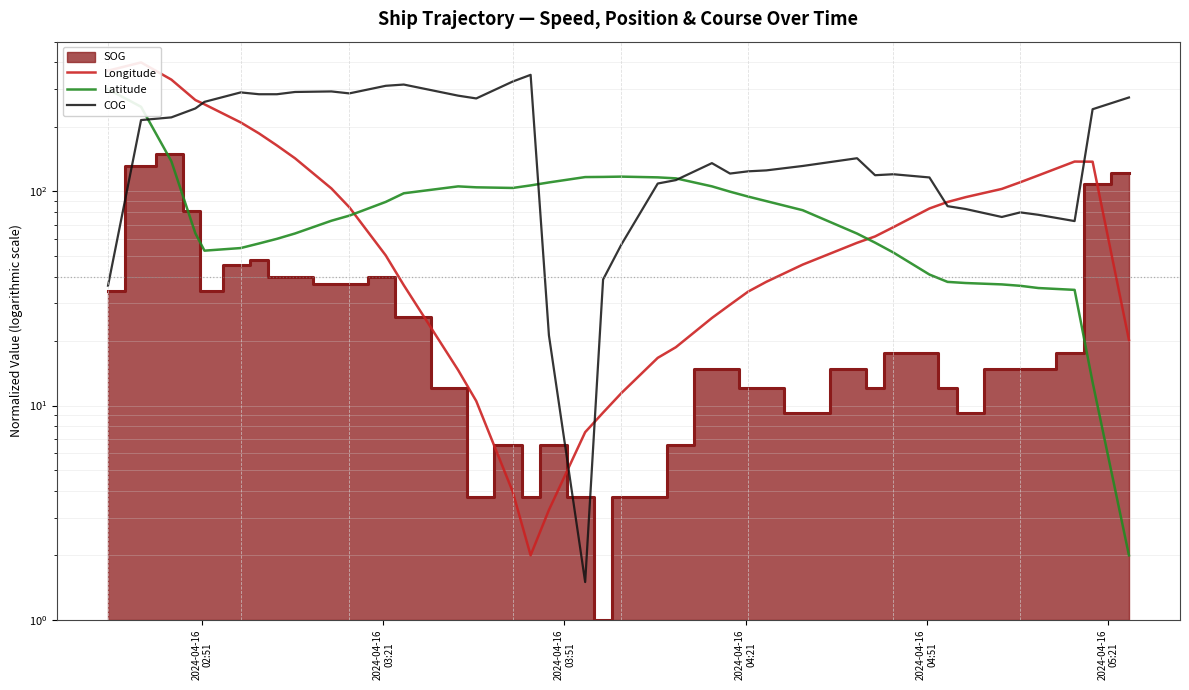

Reading left to right, extract all data points from this chart.

Longitude: 365.9	400.0	332.5	266.9	255.0	209.9	186.5	163.8	142.7	103.2	84.3	50.2	36.5	14.6	10.5	4.0	2.0	3.3	7.5	9.3	11.4	16.7	18.7	25.6	29.6	34.0	37.8	45.5	57.5	61.6	68.1	83.2	89.2	94.0	102.7	110.3	118.7	137.8	137.6	20.2
Latitude: 300.0	248.3	138.3	63.7	52.9	54.4	57.1	60.0	63.6	72.9	77.0	89.3	98.0	105.5	104.5	103.8	106.6	110.1	116.6	116.8	117.2	116.3	115.0	105.6	99.7	94.6	90.1	81.7	63.5	57.6	51.8	40.9	37.8	37.3	36.8	36.2	35.4	34.7	12.8	2.0
COG: 36.3	215.2	221.6	243.9	261.8	289.8	284.1	284.1	291.1	292.8	286.7	311.1	315.3	279.8	271.6	325.7	350.0	21.3	1.5	38.8	56.5	108.8	112.9	135.5	121.1	124.1	125.3	131.4	142.8	119.0	120.2	116.2	85.3	82.7	75.9	79.8	77.8	72.7	241.9	274.4